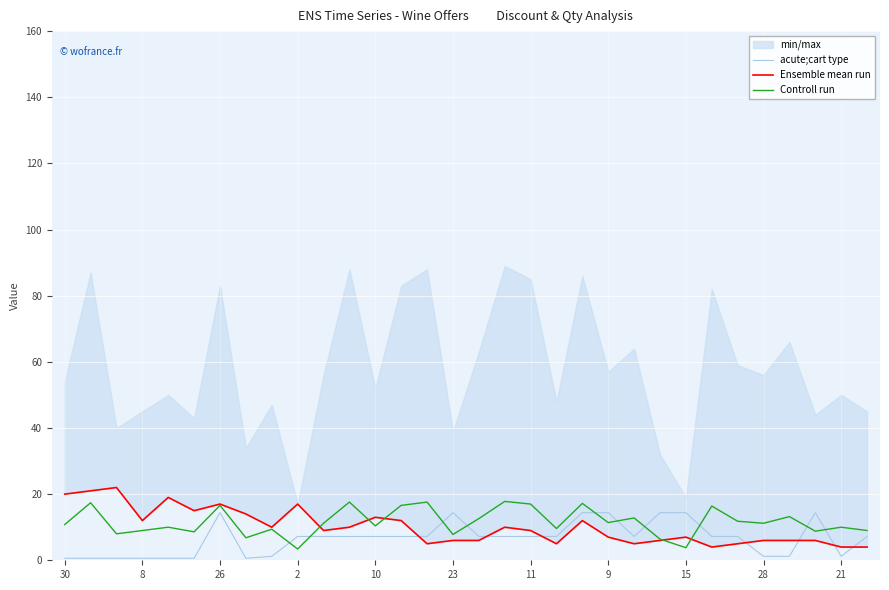

How many times do acute;cart type and Controll run cross each other?

10